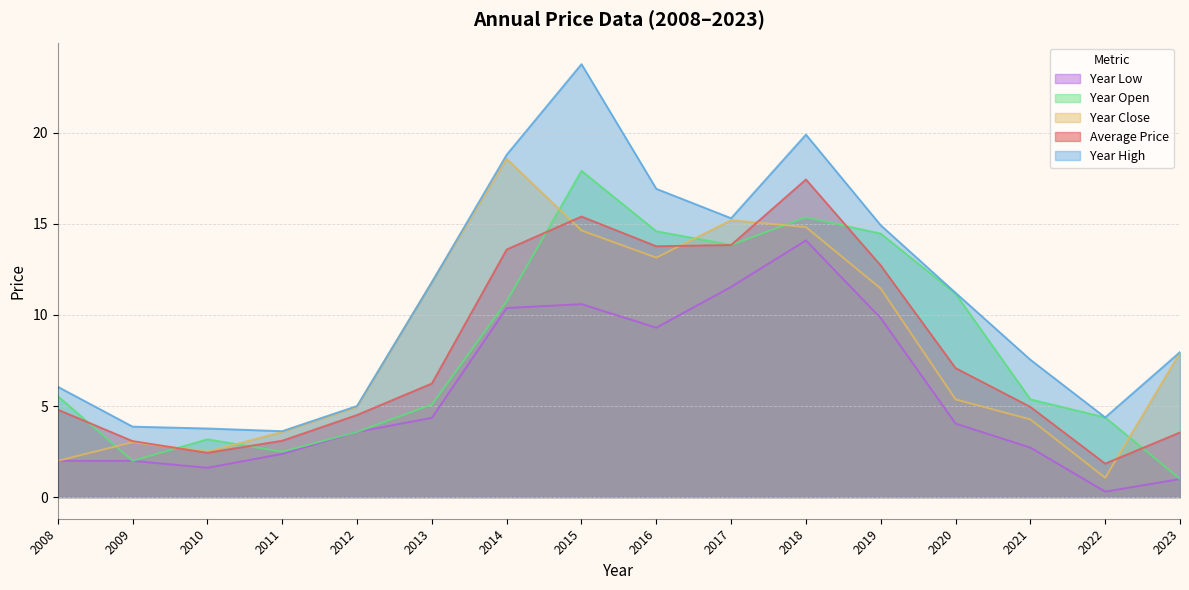

Which series has the largest range (max minus min)?

Year High